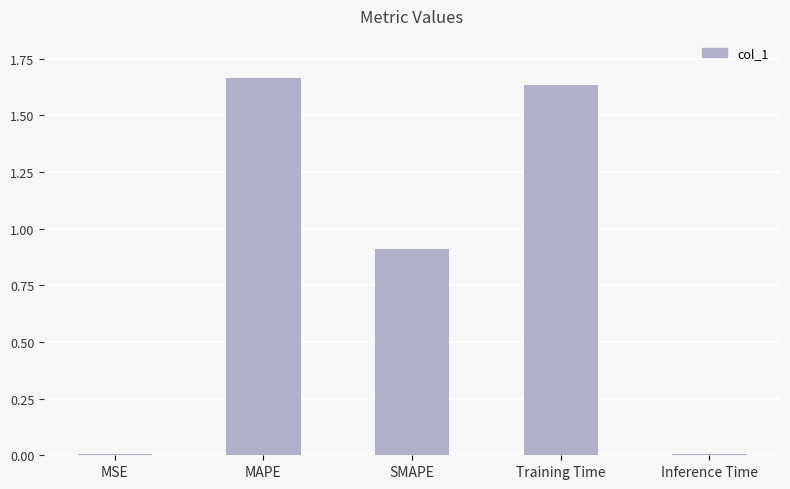

What is the value of the 3rd bar from the left?

0.9